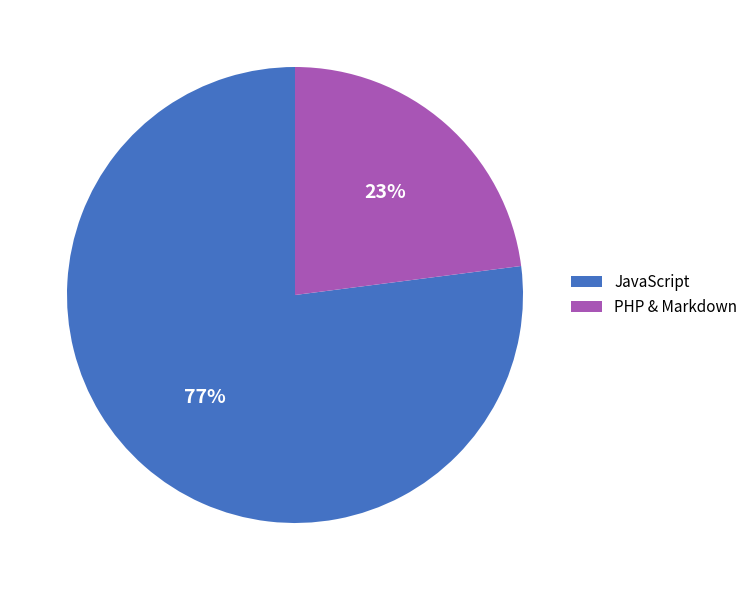

To the nearest percent, what portion does JavaScript represent?

77%